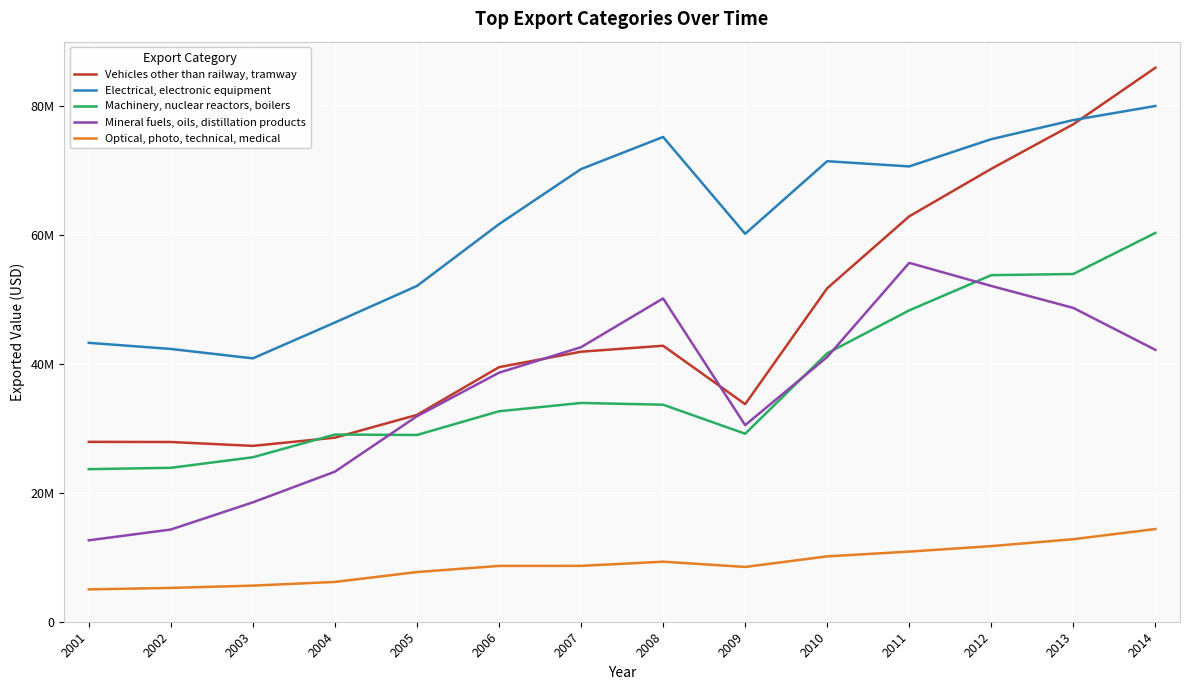

Which category has the highest value in the Vehicles other than railway, tramway series?

2014